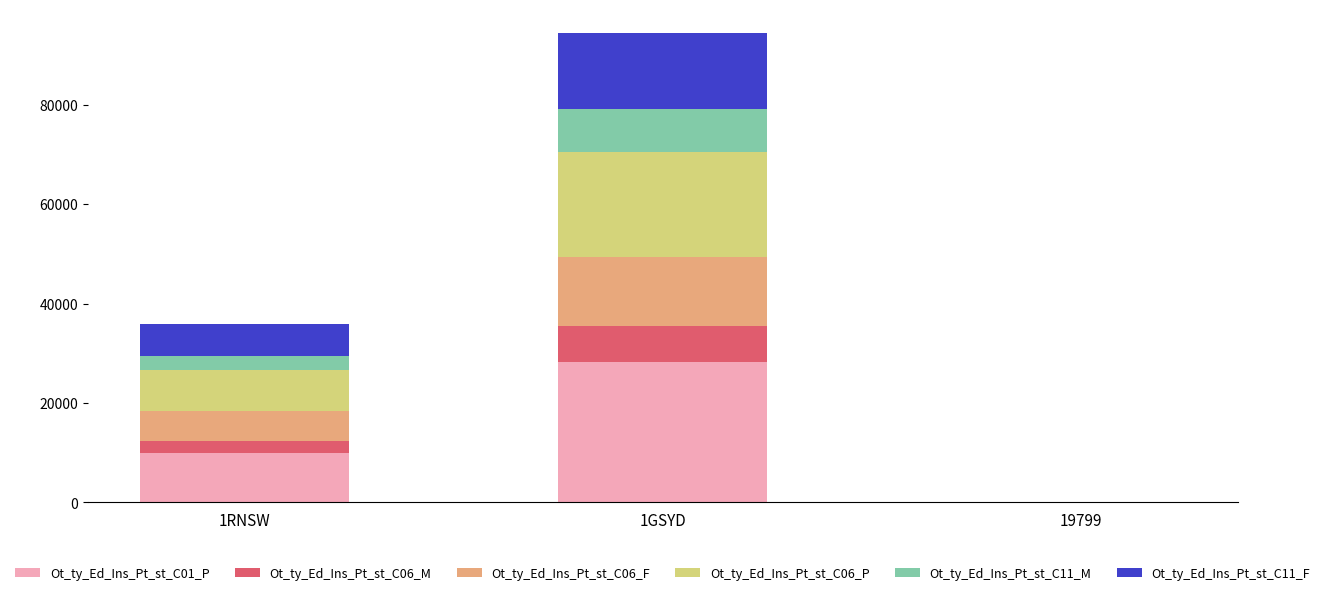

At which category is the sum across all series the highest?

1GSYD